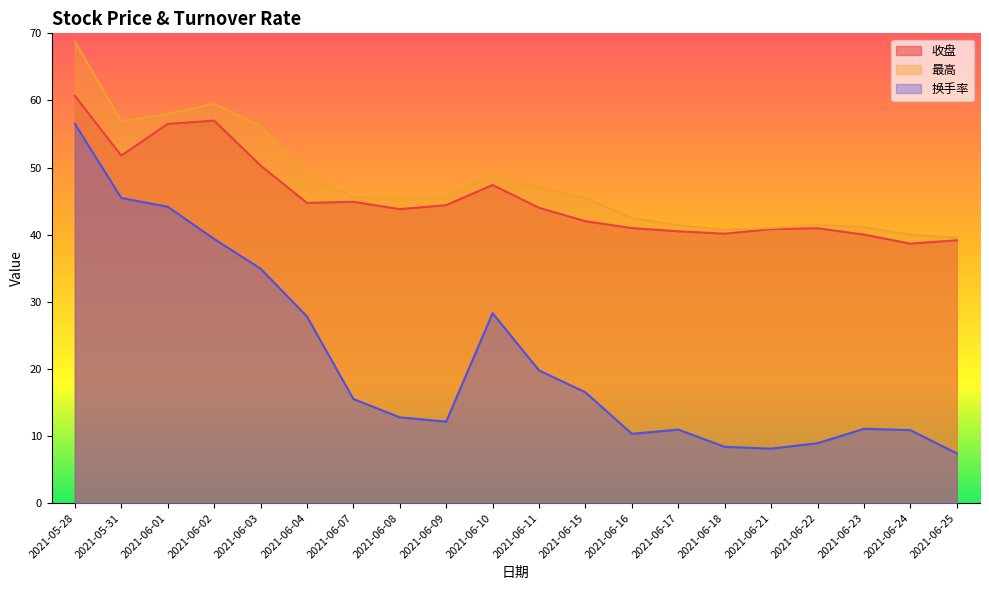

True or false: 最高 has a value of 17.1 at 2021-06-23.

False